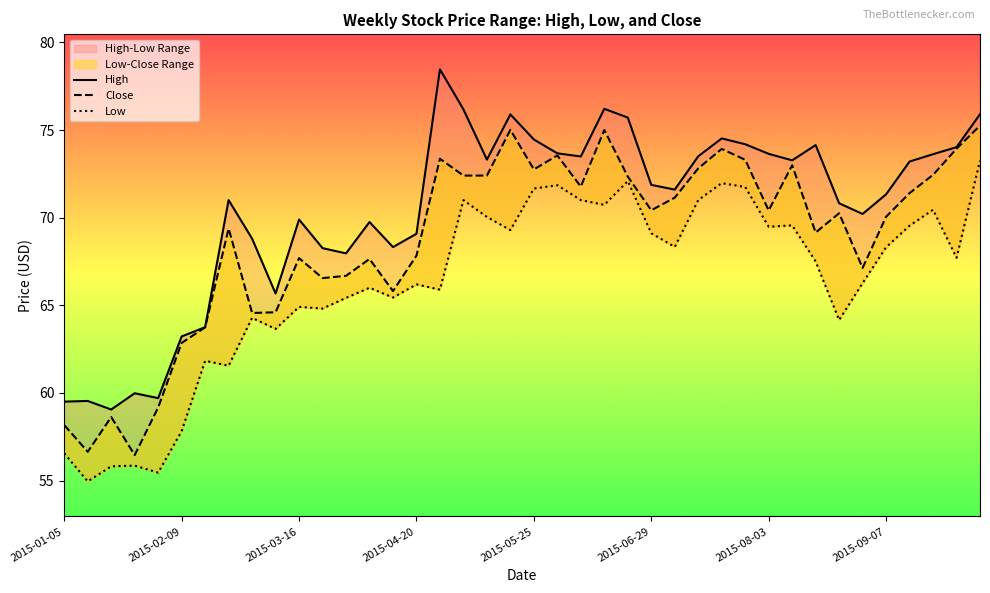

List the series in order of their overall mean, highest first.

High, Close, Low